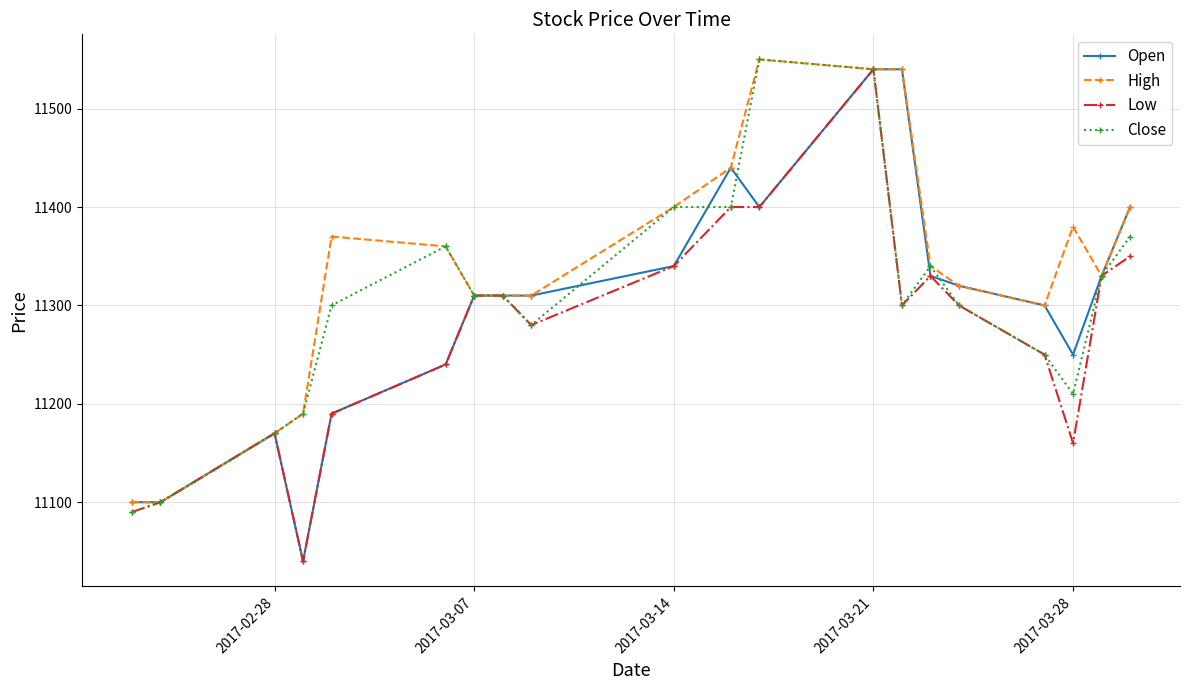

What is the maximum value for Low?

11540